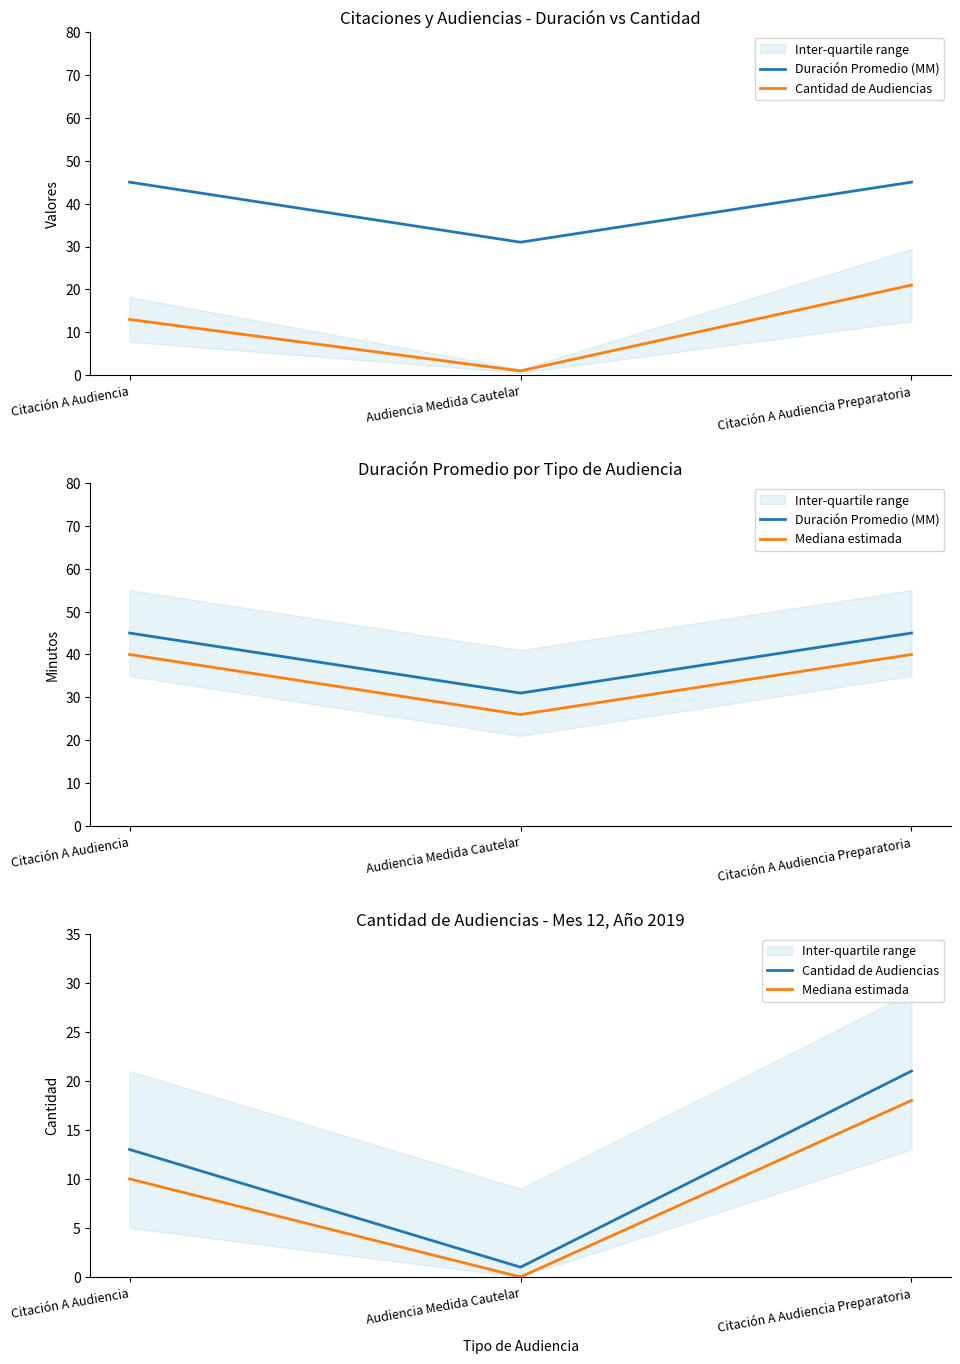

Reading right to left, what are all the values shown in this chart?

Duración Promedio (MM): 45	31	45
Cantidad de Audiencias: 21	1	13
Mediana estimada: 18	0	10